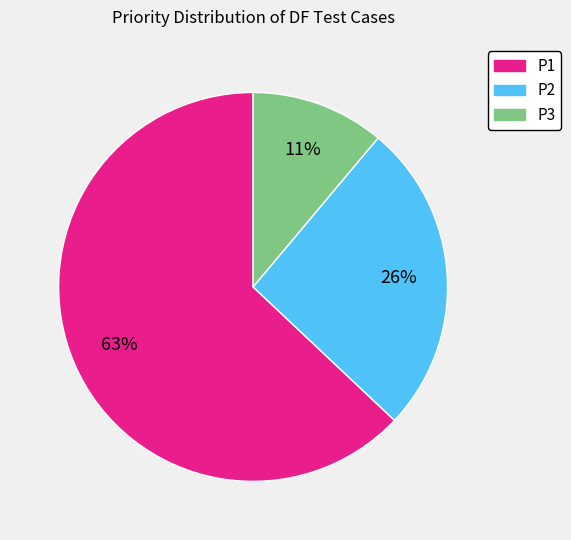

Does P1 account for over 50% of the chart?

Yes